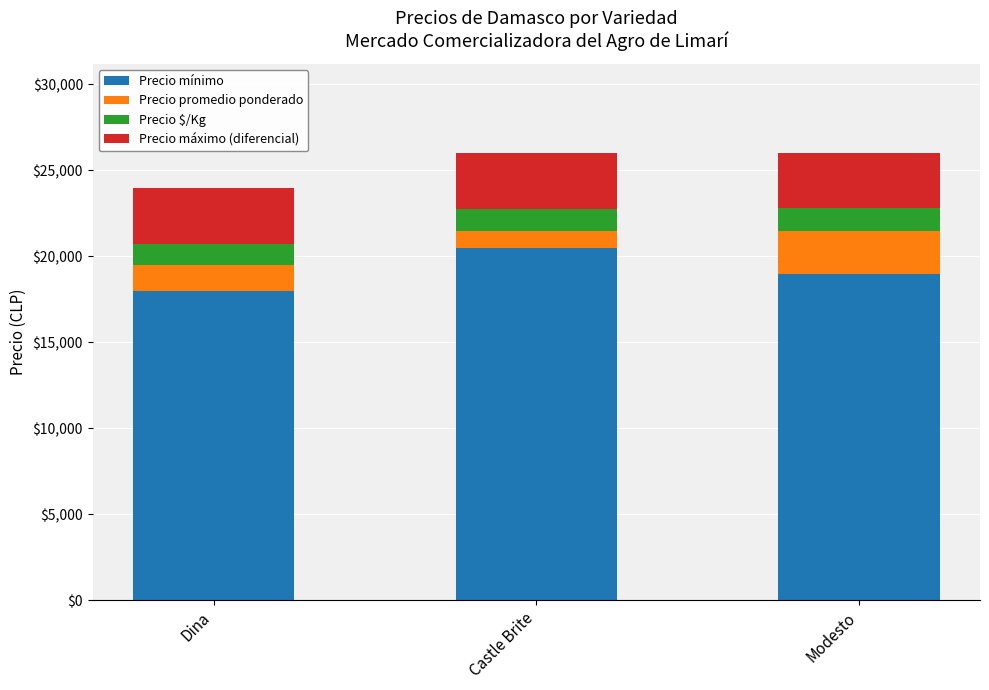

What is the total value across all series at Dina?

24000